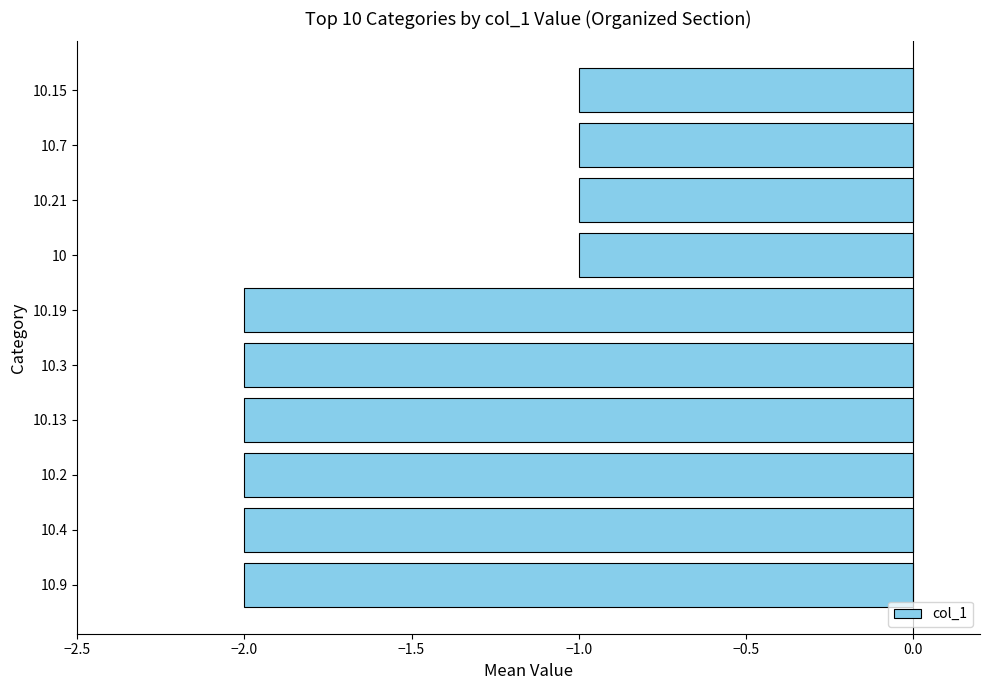

Is it true that the value at 10.9 is -2?

True